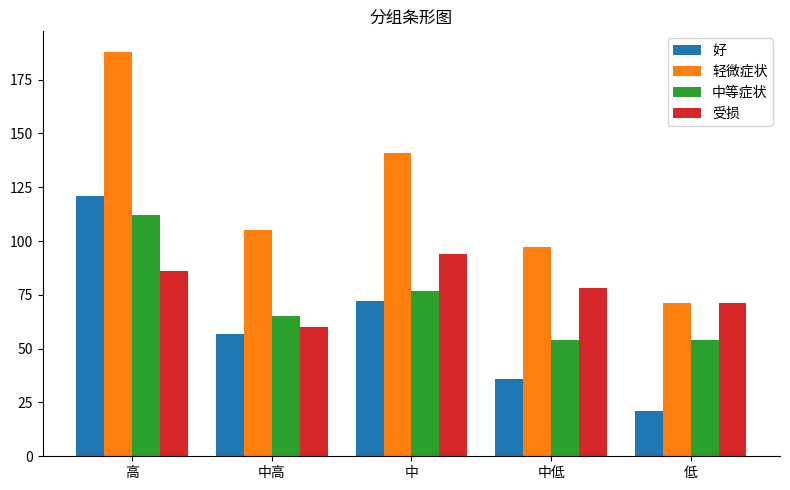

List the series in order of their peak value, highest first.

轻微症状, 好, 中等症状, 受损